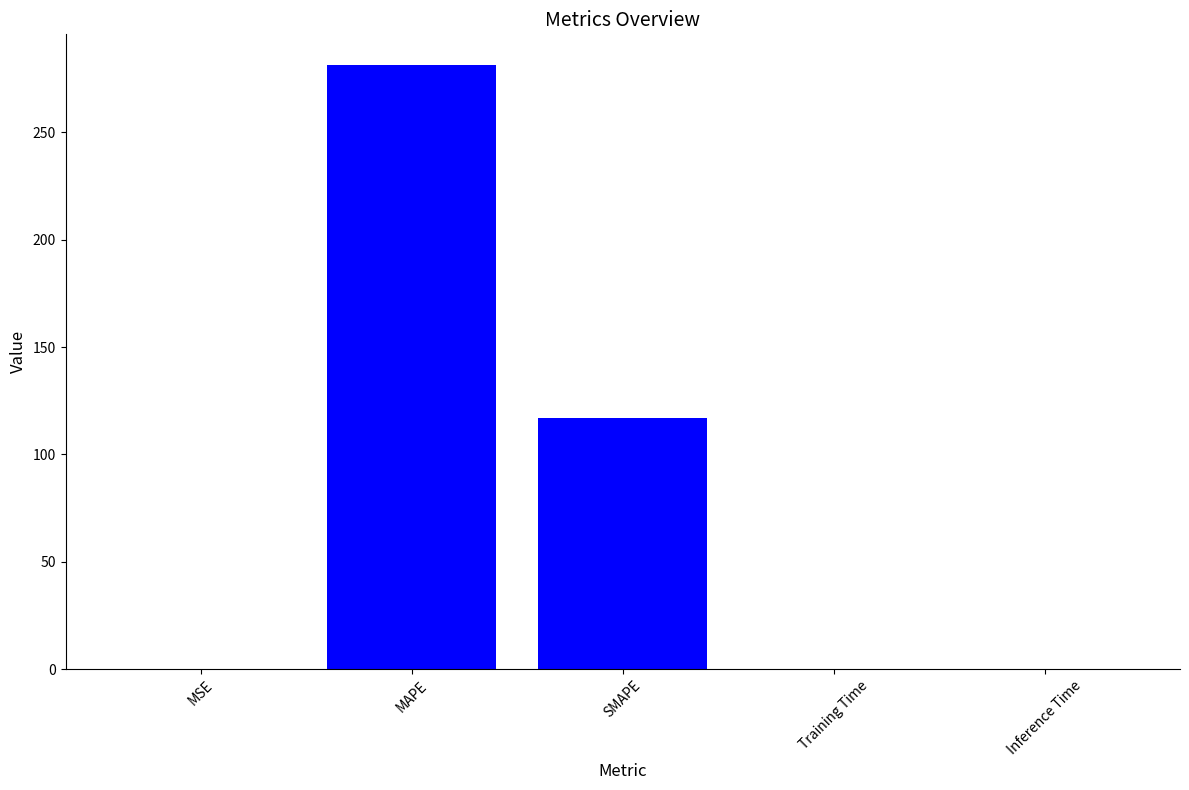

At which label is the value closest to 140?

SMAPE